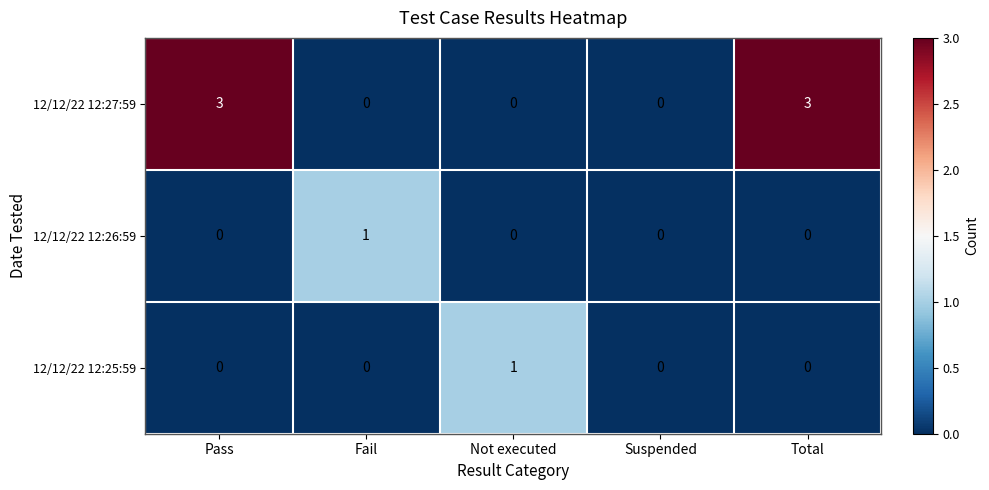

Reading right to left, extract all data points from this chart.

12/12/22 12:27:59: 3	0	0	0	3
12/12/22 12:26:59: 0	0	0	1	0
12/12/22 12:25:59: 0	0	1	0	0